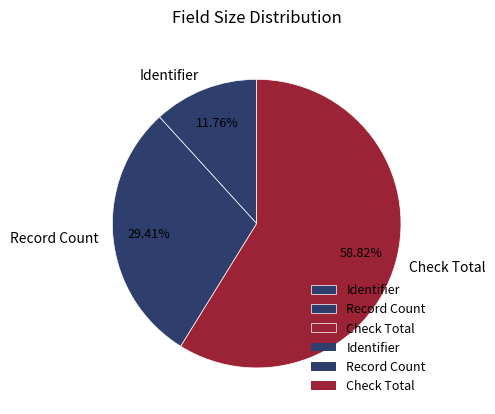

How many segments does this pie chart have?

3